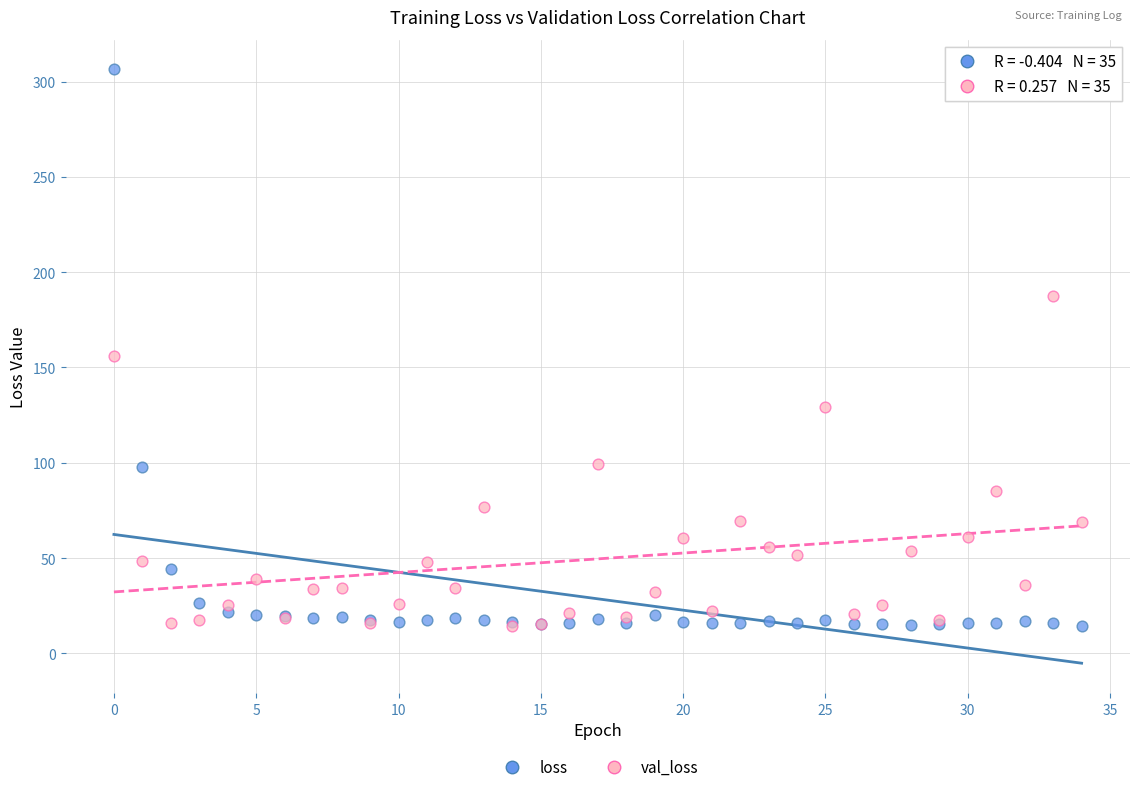

In the loss series, what Y value is closest to 160?

97.9